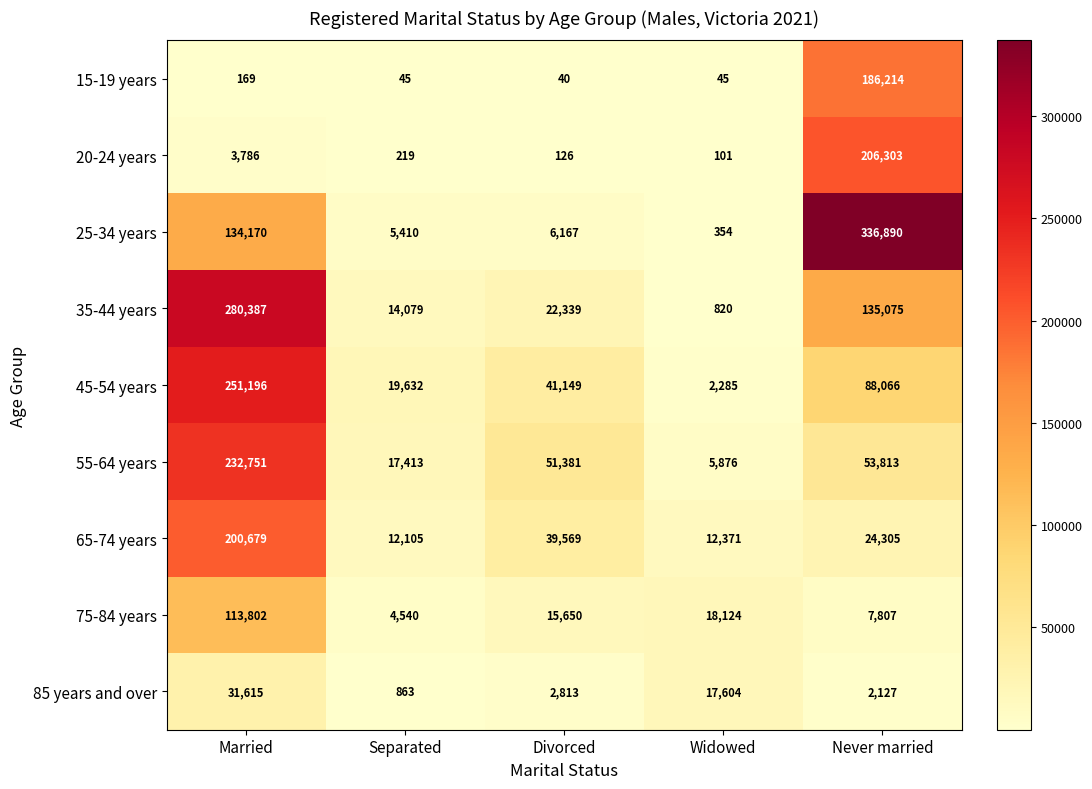

What is the smallest value displayed?

40